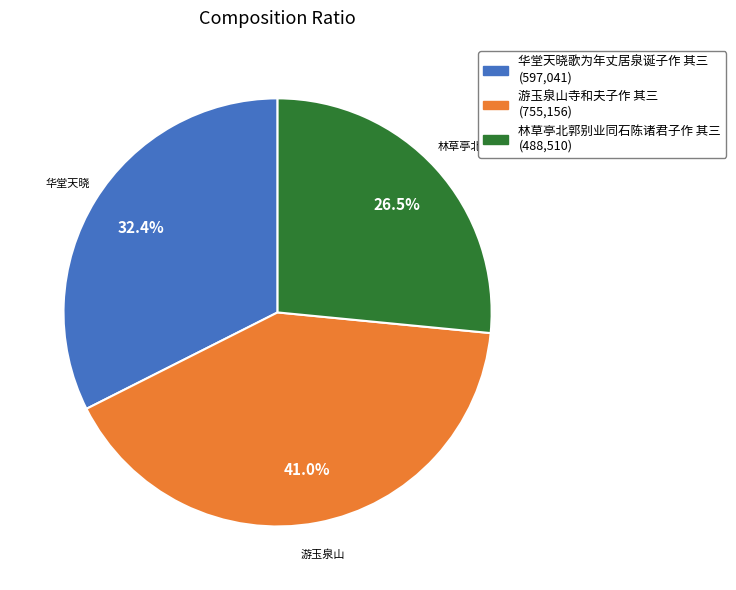

What percentage is the 华堂天晓歌为年丈居泉诞子作 其三 slice, to the nearest percent?

32%